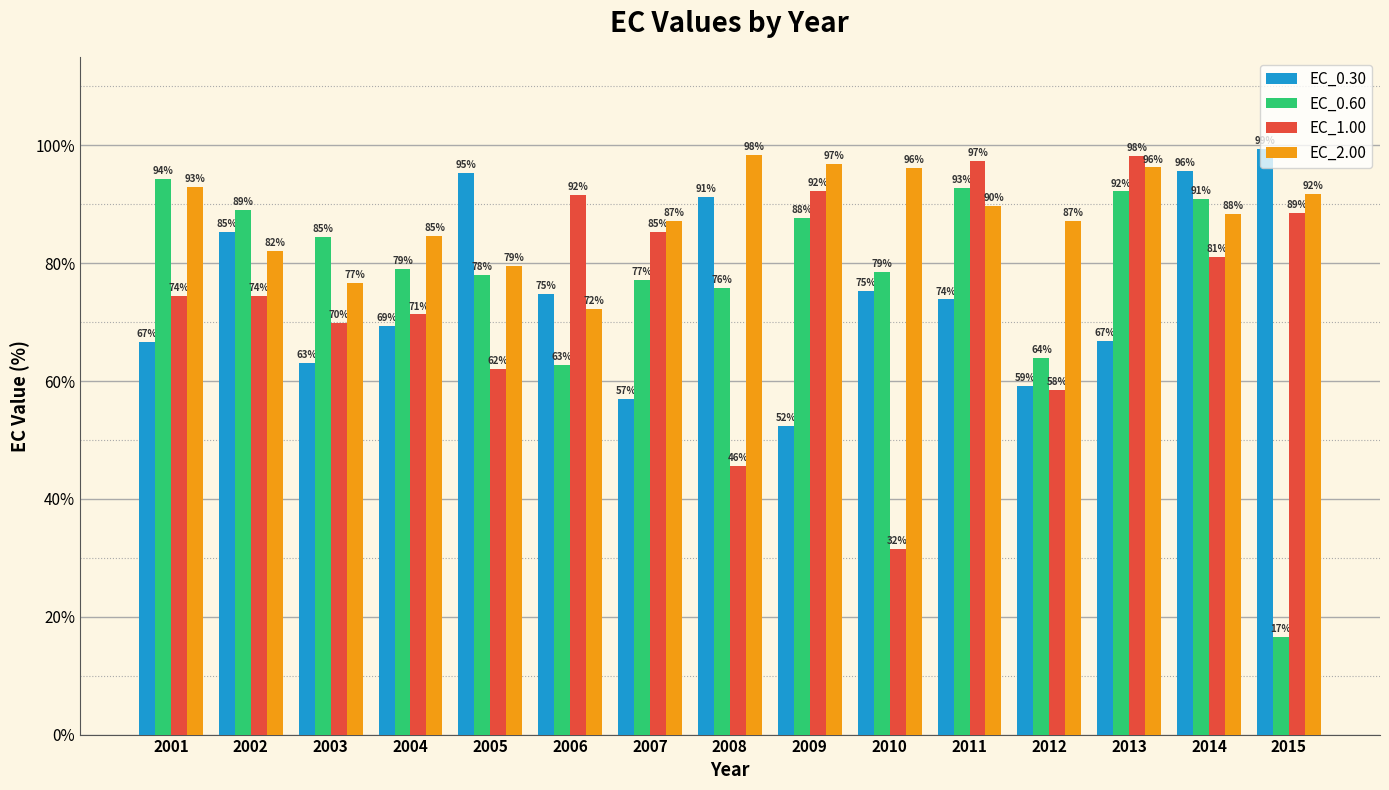

At which category is the sum across all series the highest?

2014